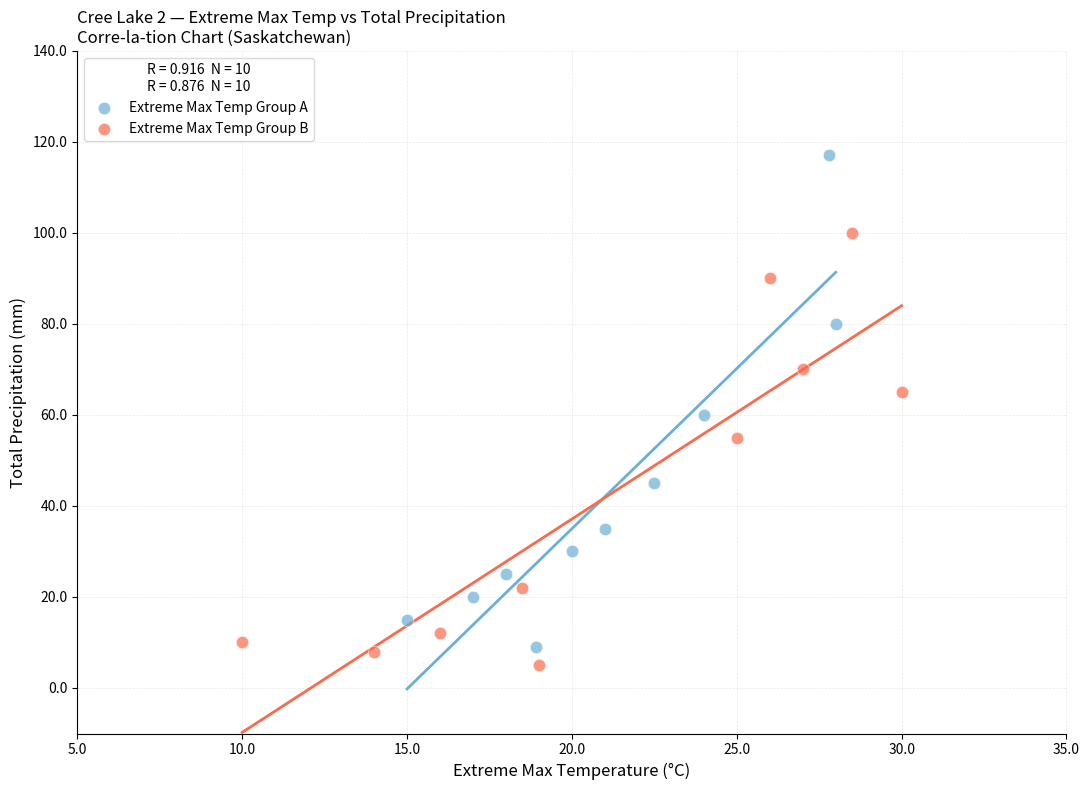

Which series has the largest Y range (max minus min)?

Extreme Max Temp Group A